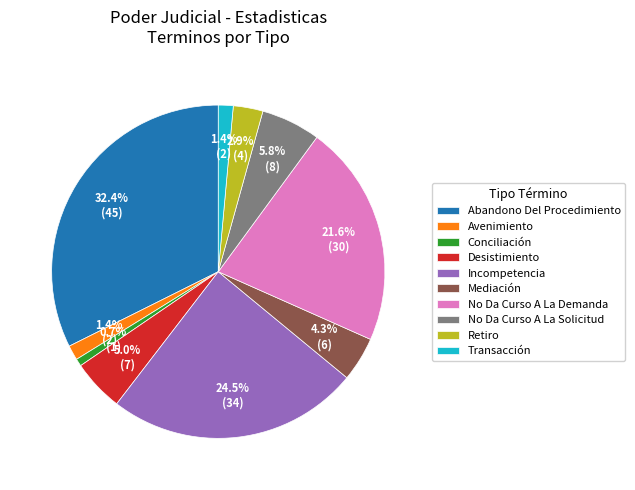

Do Retiro and Conciliación together represent more than half of the pie?

No